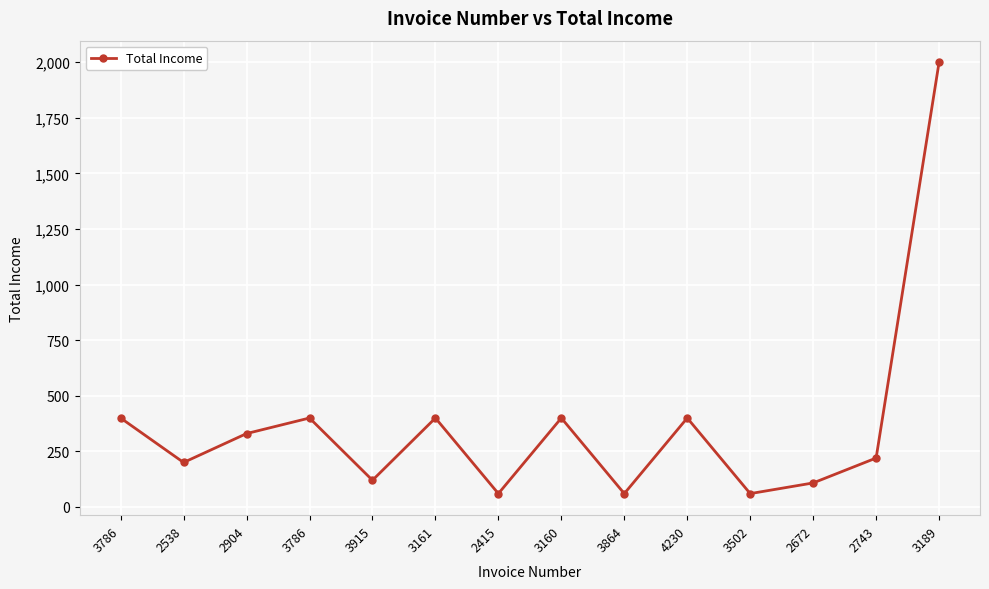

At which label is the value closest to 1030?

3786